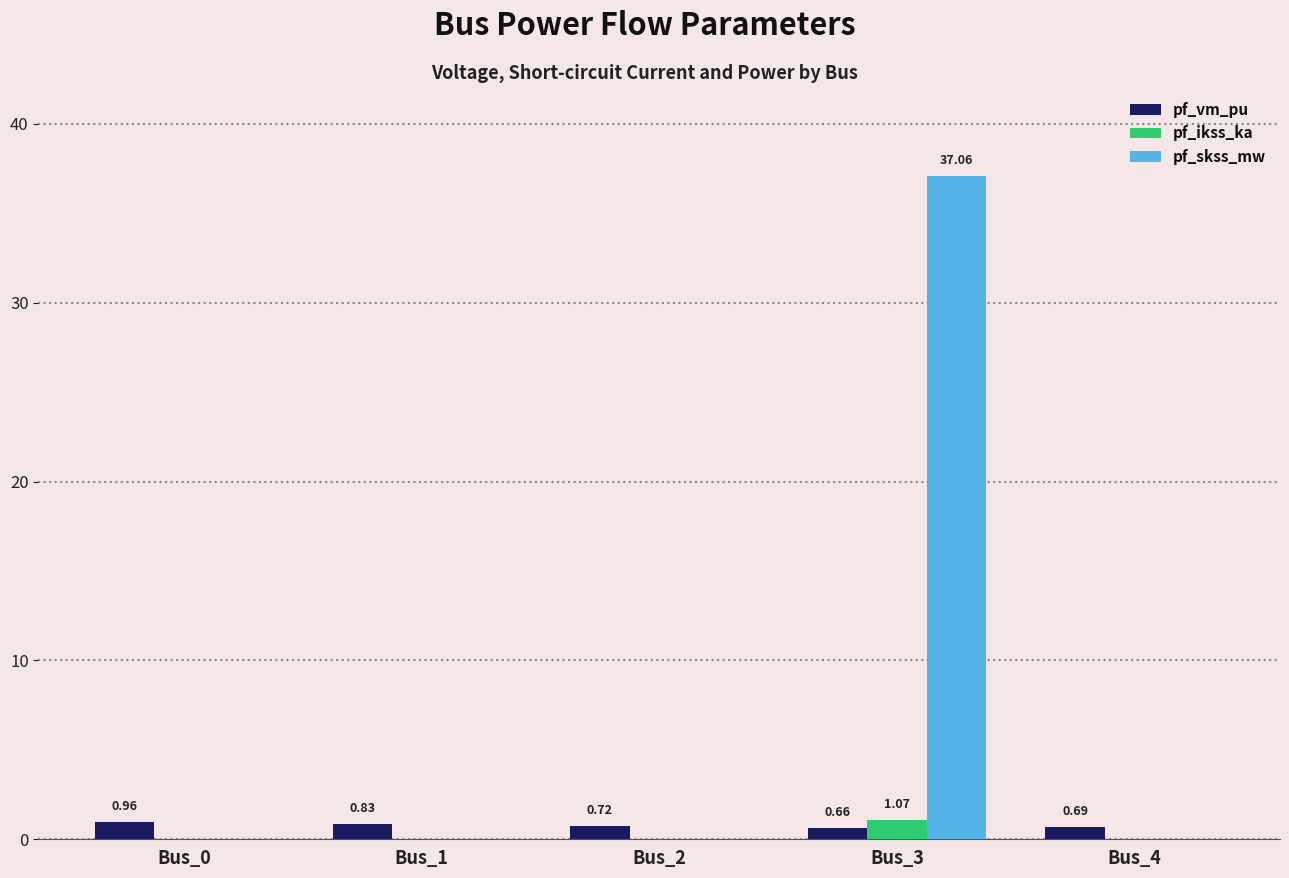

What is the approximate value of pf_ikss_ka at Bus_3?

1.1